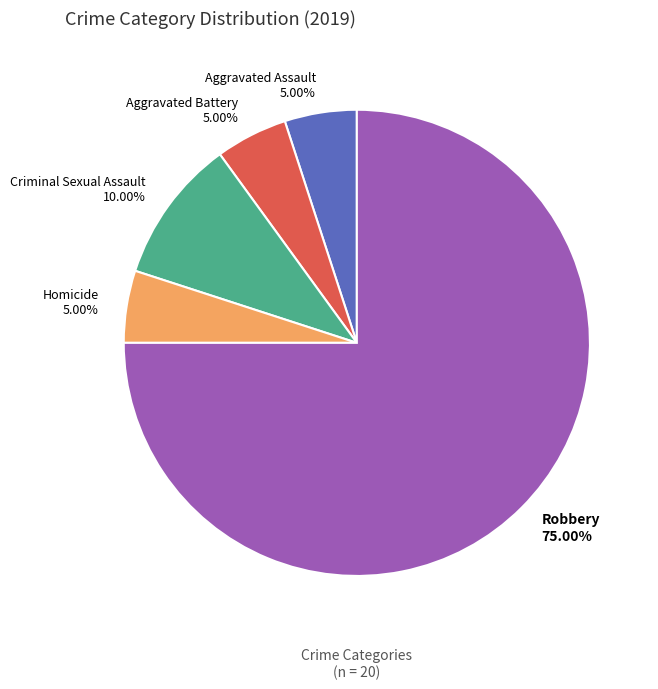

What percentage is the Aggravated Assault slice, to the nearest percent?

5%